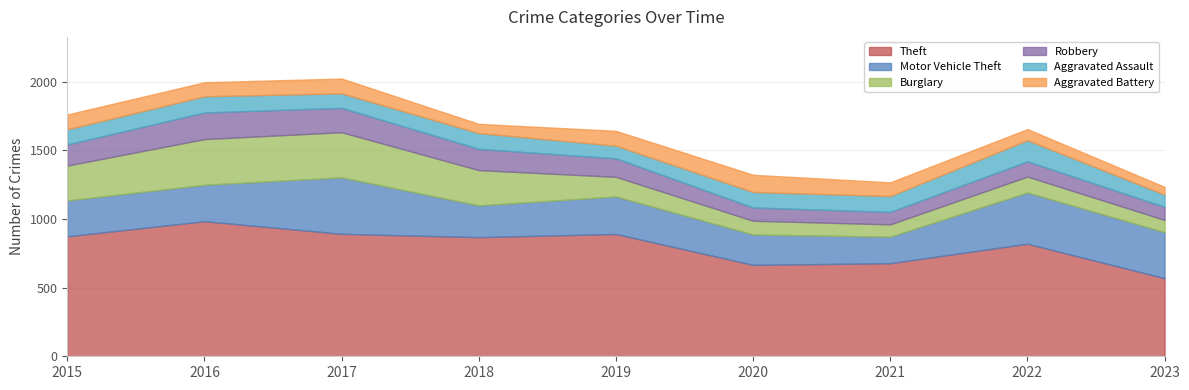

Which has a higher value, 2019 or 2017?

2017